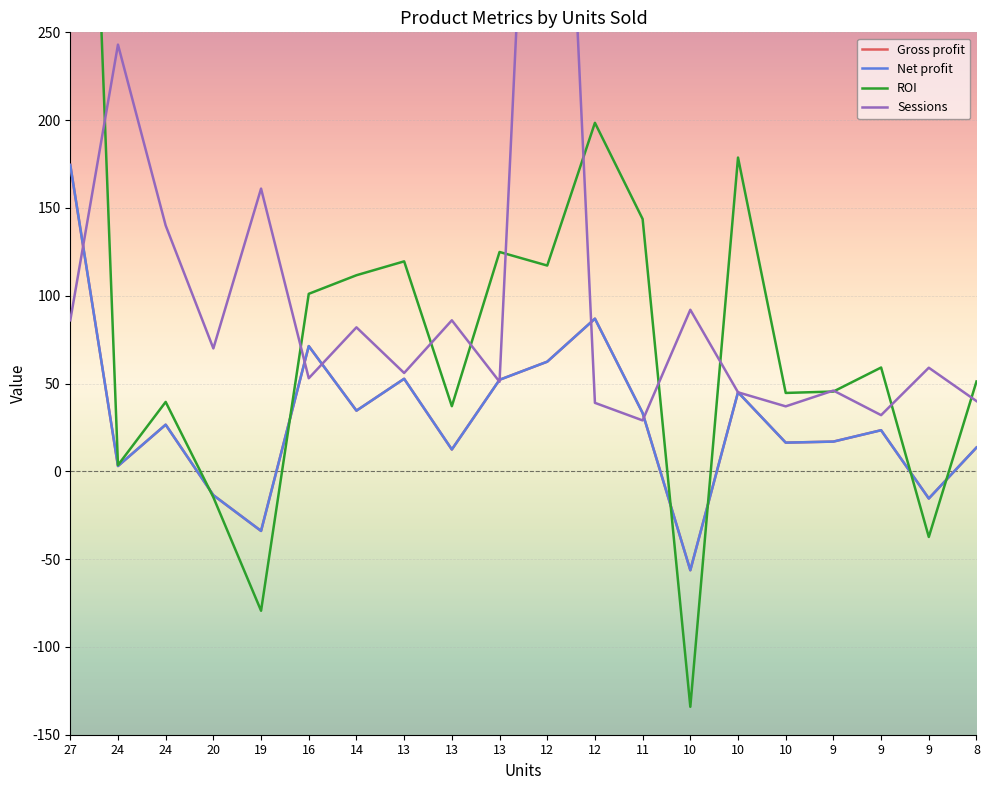

What is the difference between the second highest and second lowest values in the Net profit series?

120.9